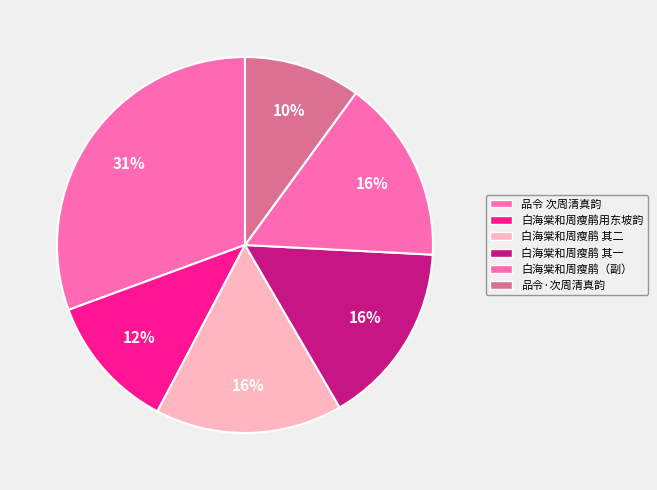

How many segments does this pie chart have?

6